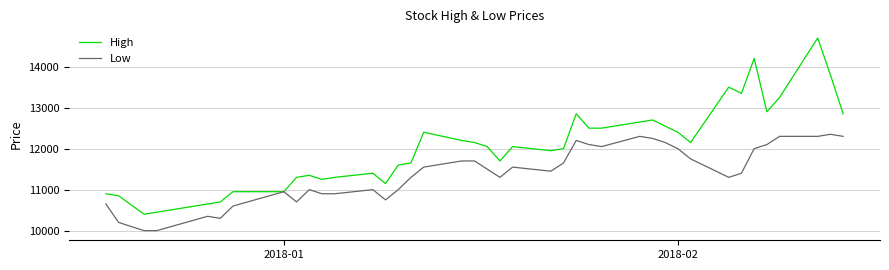

What is the maximum value for Low?

12350